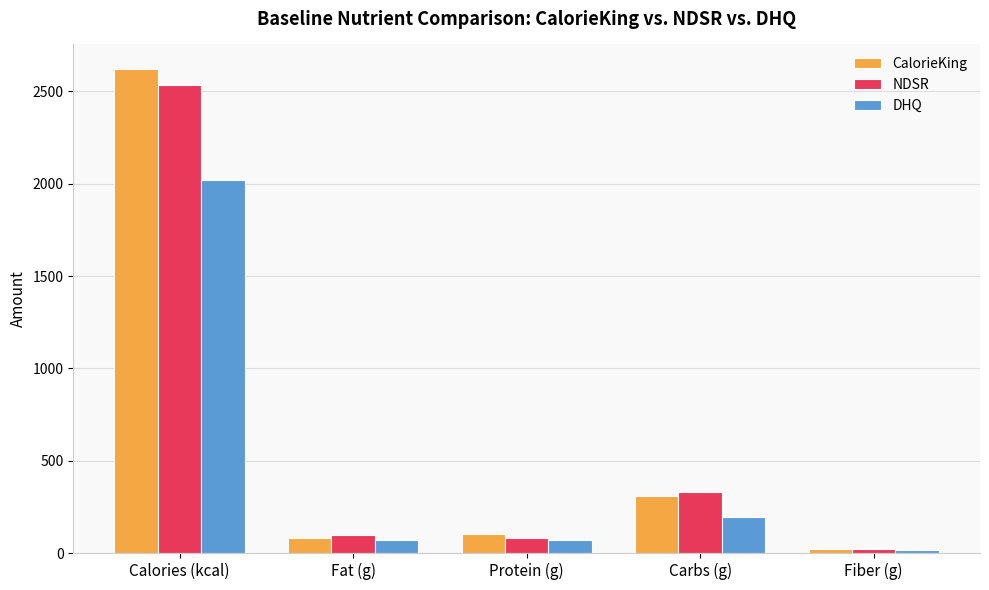

How many groups of bars are there?

5